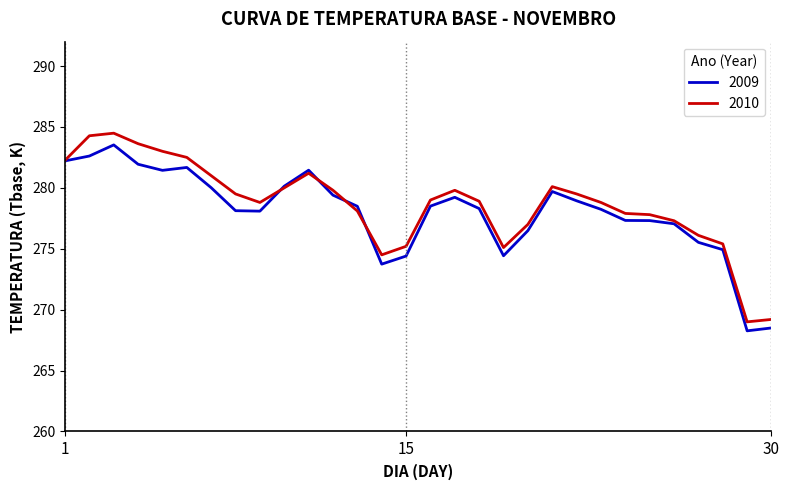

What is the smallest value displayed?

268.3